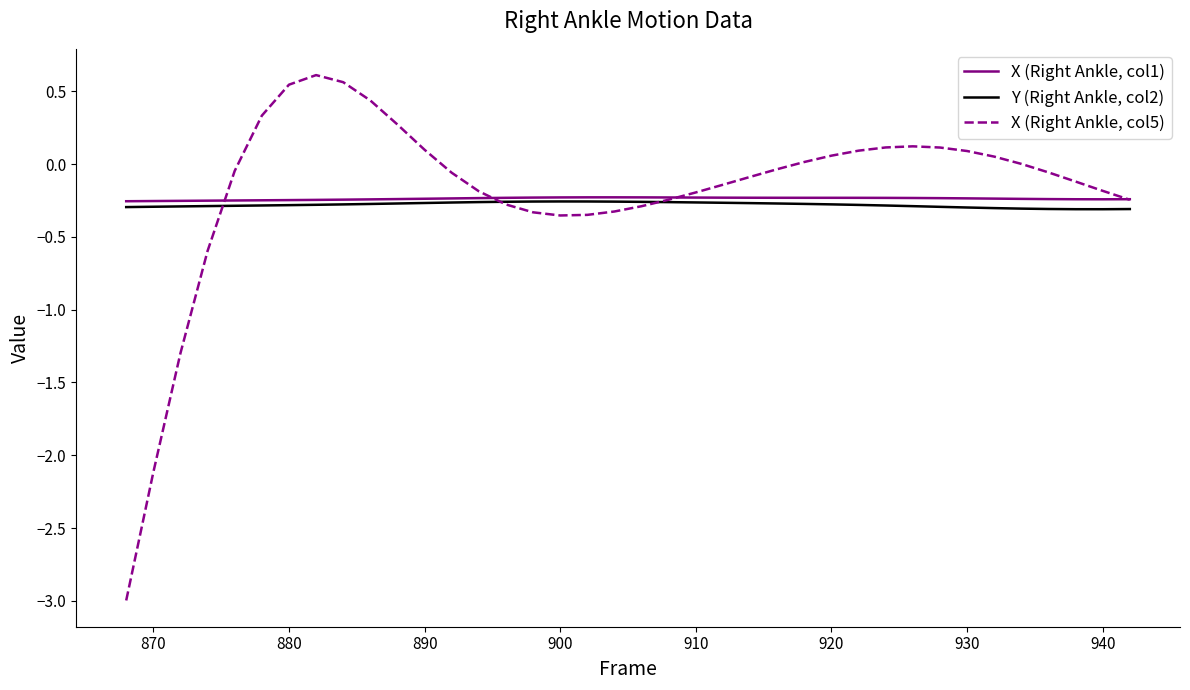

True or false: Y (Right Ankle, col2) and X (Right Ankle, col5) cross at least once.

True